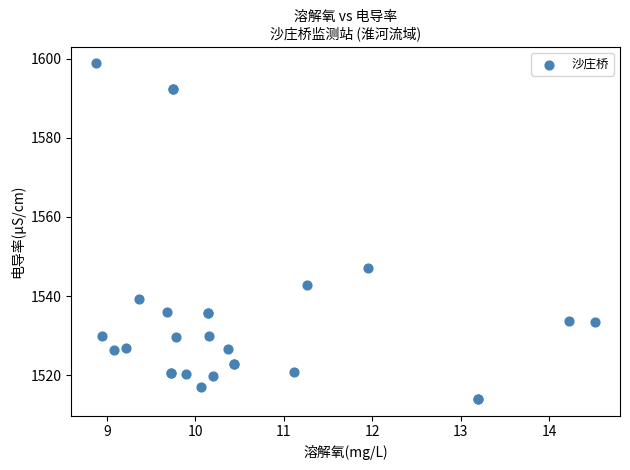

What Y value in the scatter plot is closest to 1556?

1547.2